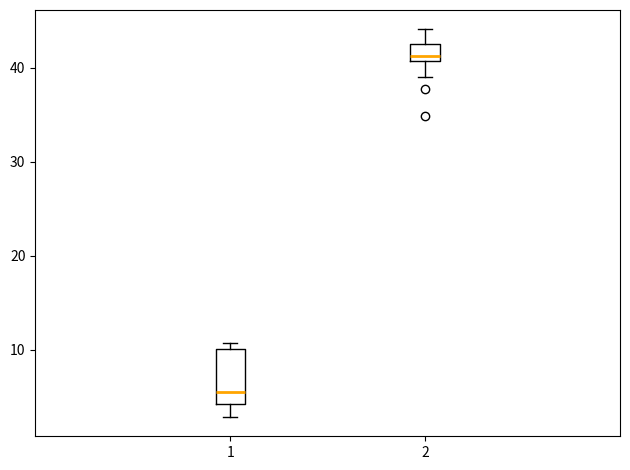

Comparing the boxes themselves (not the whiskers), which one is the tallest?

1